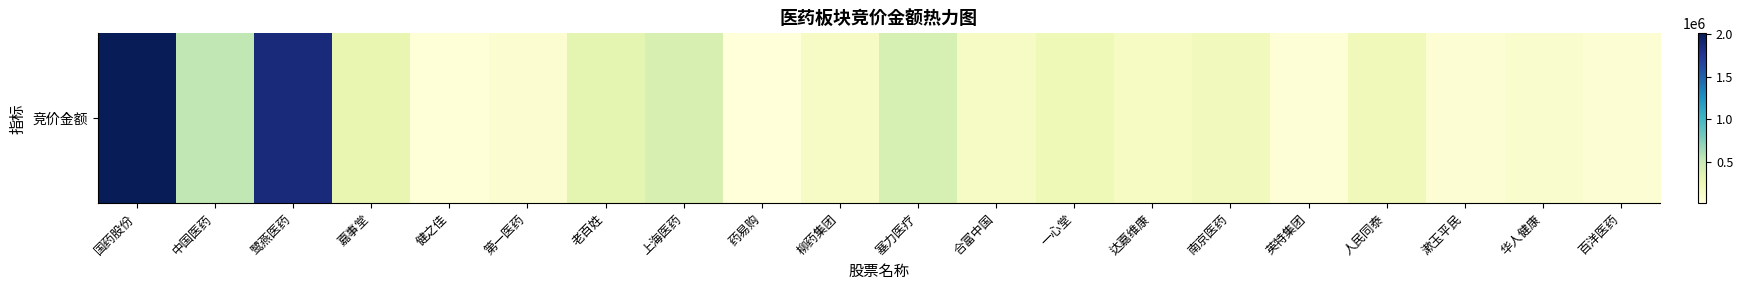

Approximately how many times larger is the value at 百洋医药 compared to 英特集团?

1.8